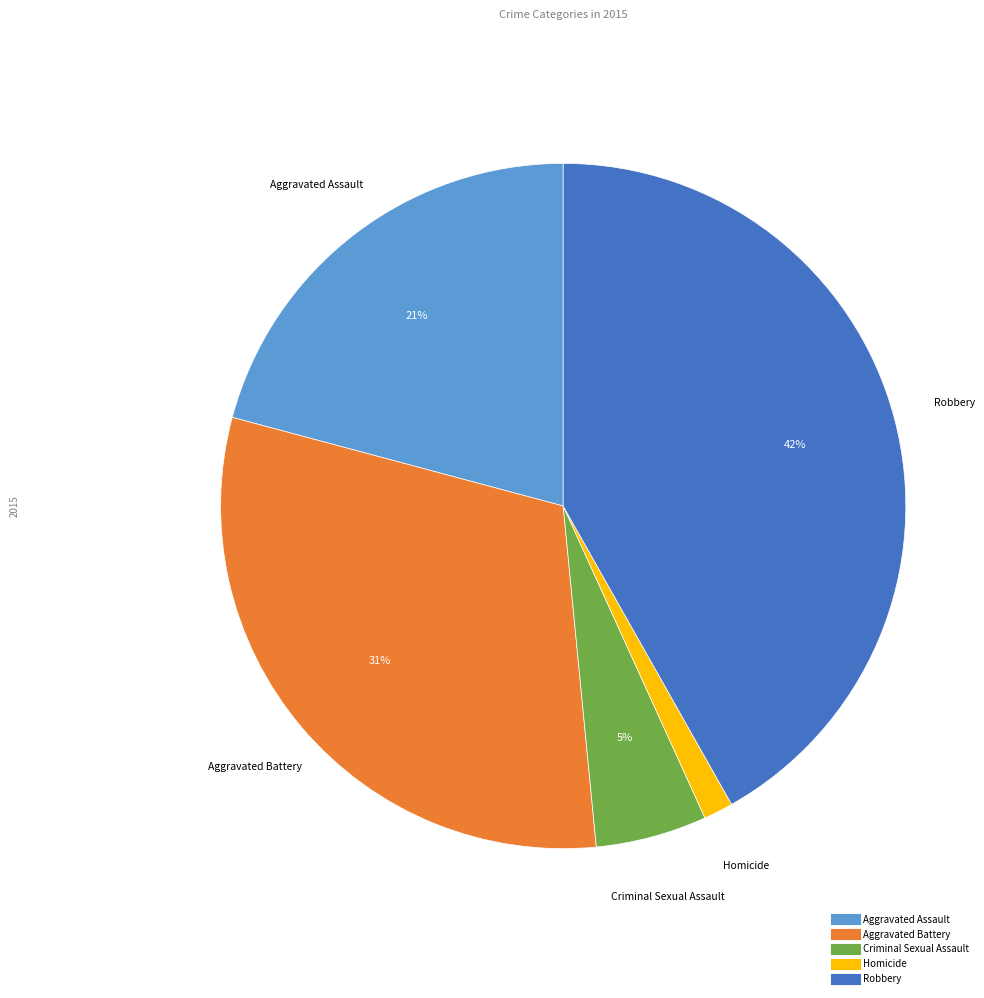

True or false: Criminal Sexual Assault accounts for 5% of the total.

True